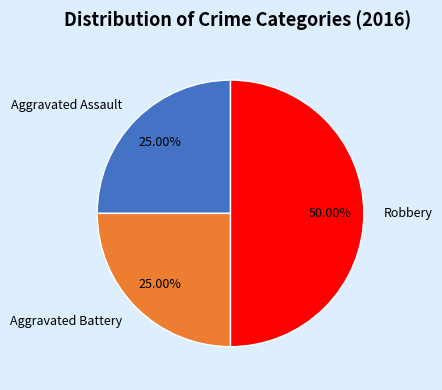

What is the largest slice in the pie chart?

Robbery